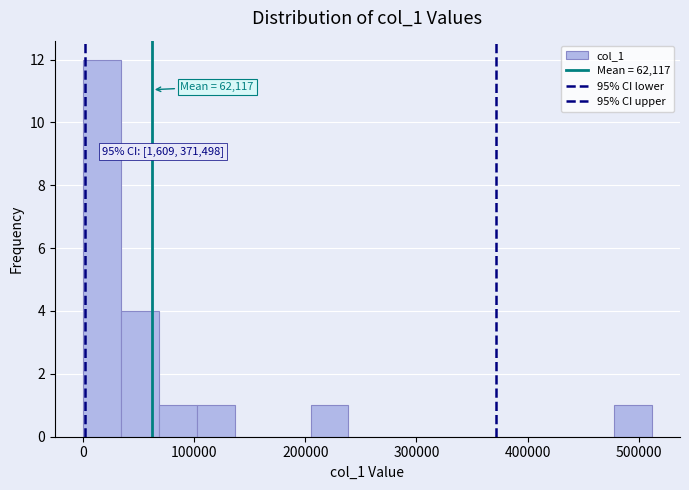

Read against the x-axis, roughly where is the centre of the tallest bar?

20000